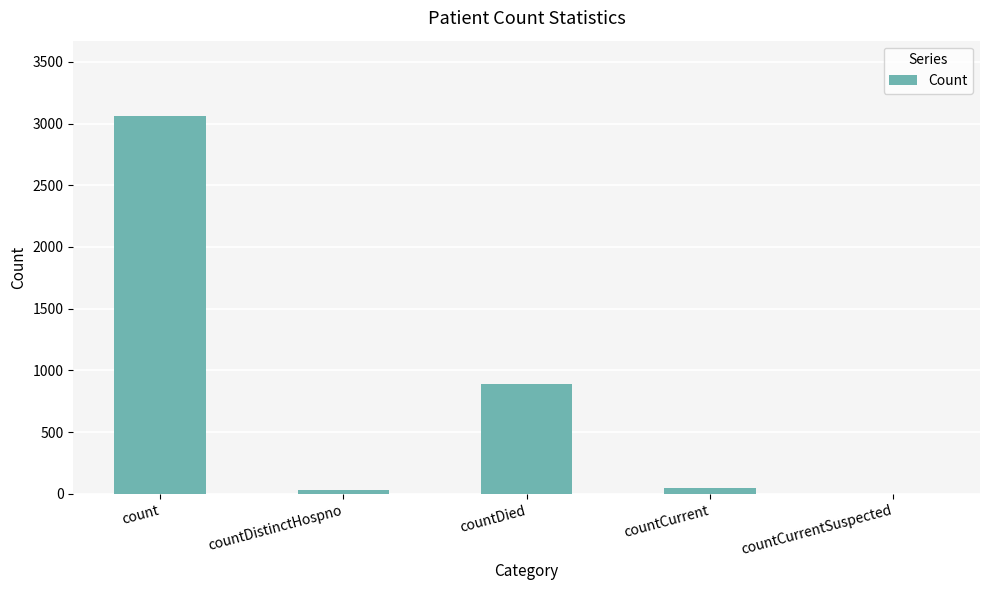

Where is the data nearest to the value 1529?

countDied